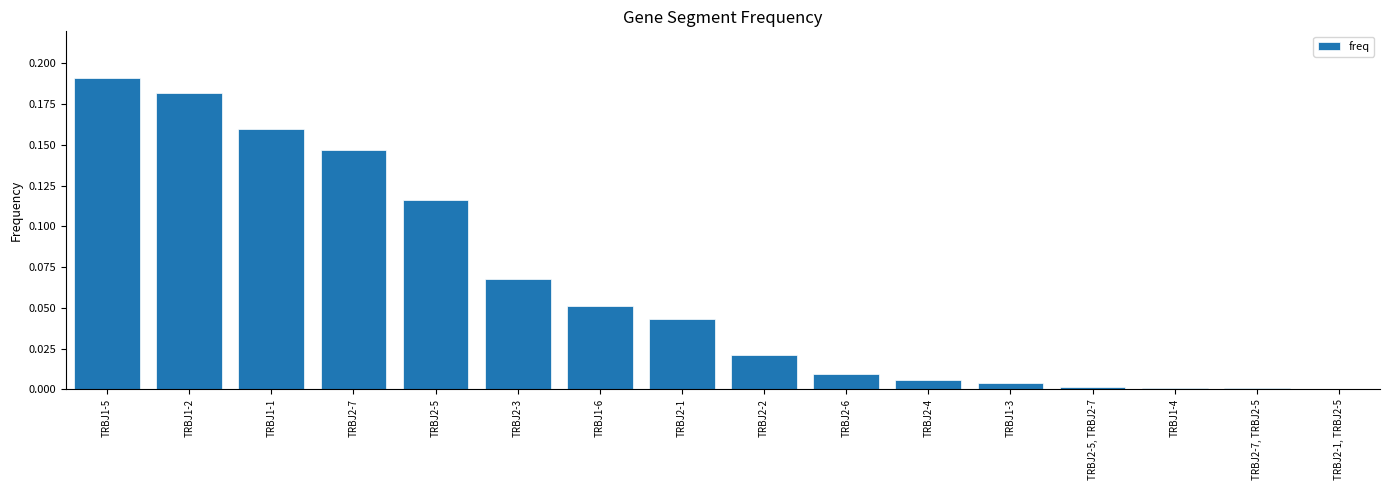

At which category does the chart reach its peak across all series?

TRBJ1-5